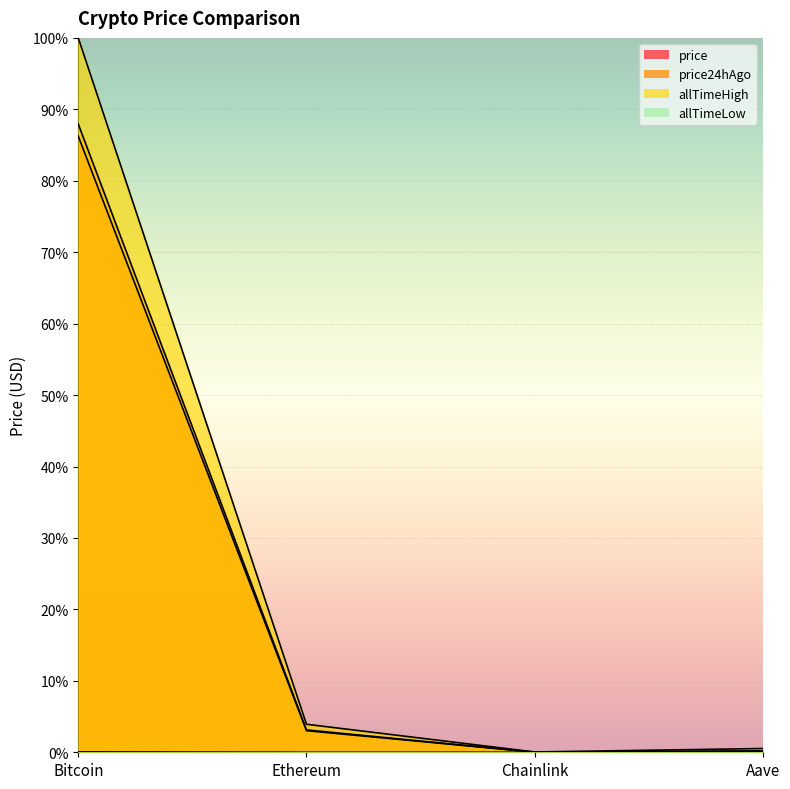

In allTimeLow, how many points are lower than both neighbors (excluding endpoints)?

1